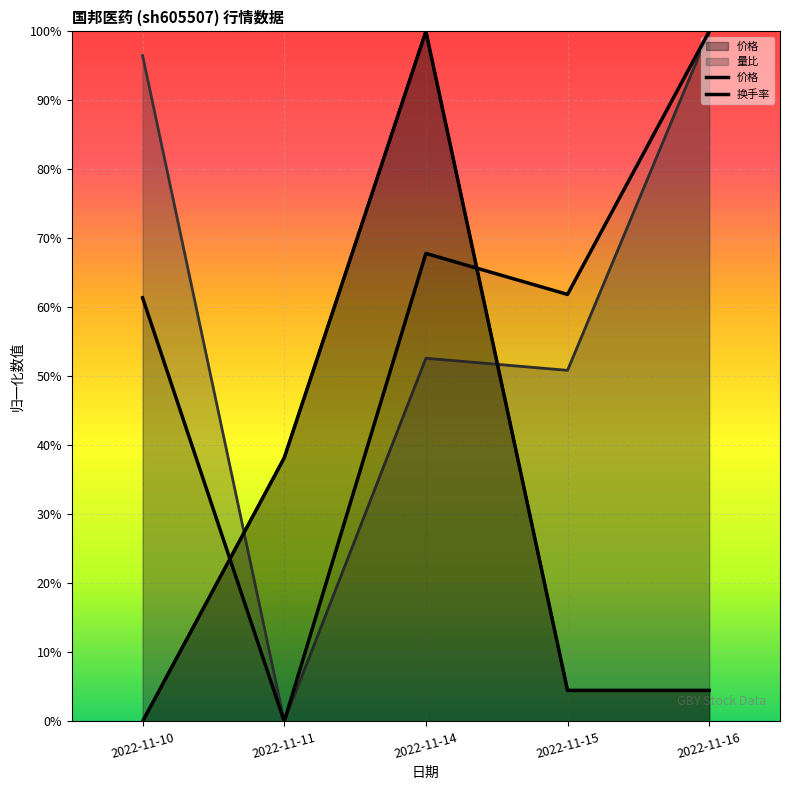

Which series has the widest spread of values?

价格